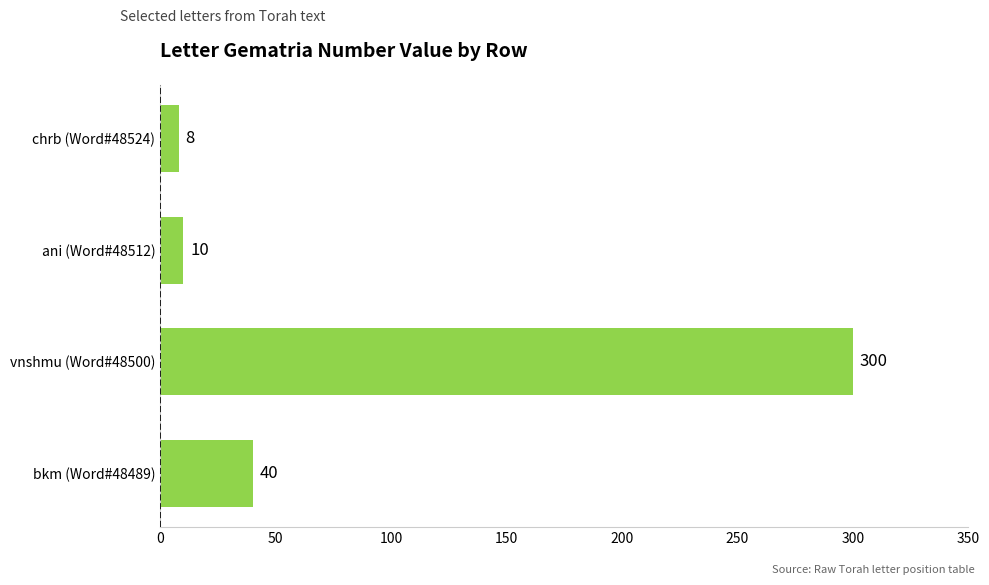

What is the ratio of the value at vnshmu (Word#48500) to the value at ani (Word#48512)?

30.0